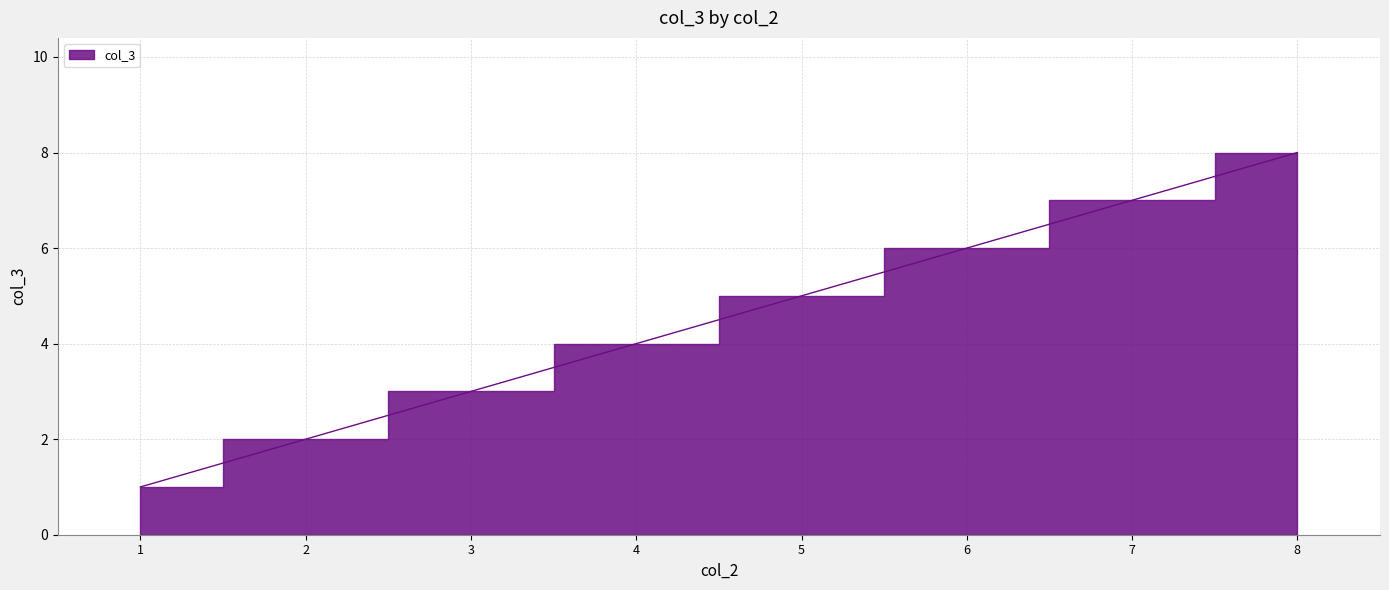

Which category has the highest value across all series?

8